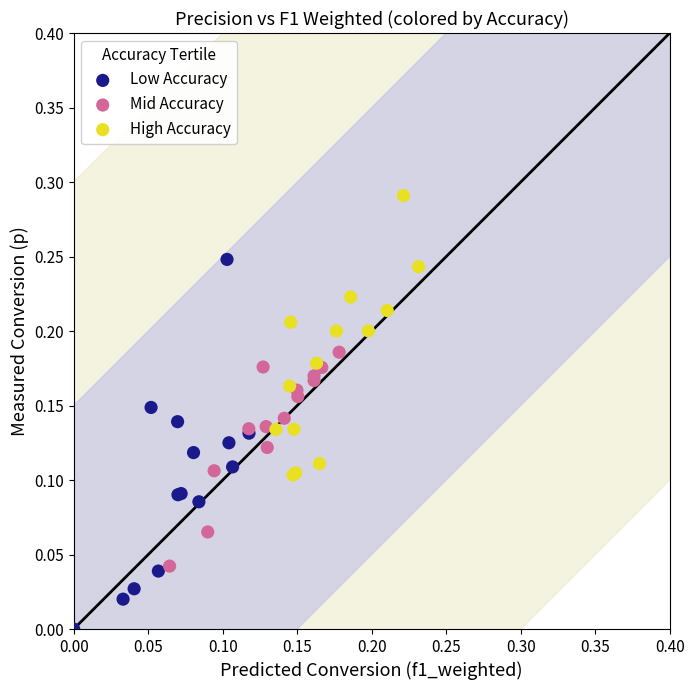

Which series contains the lowest Y value?

Low Accuracy